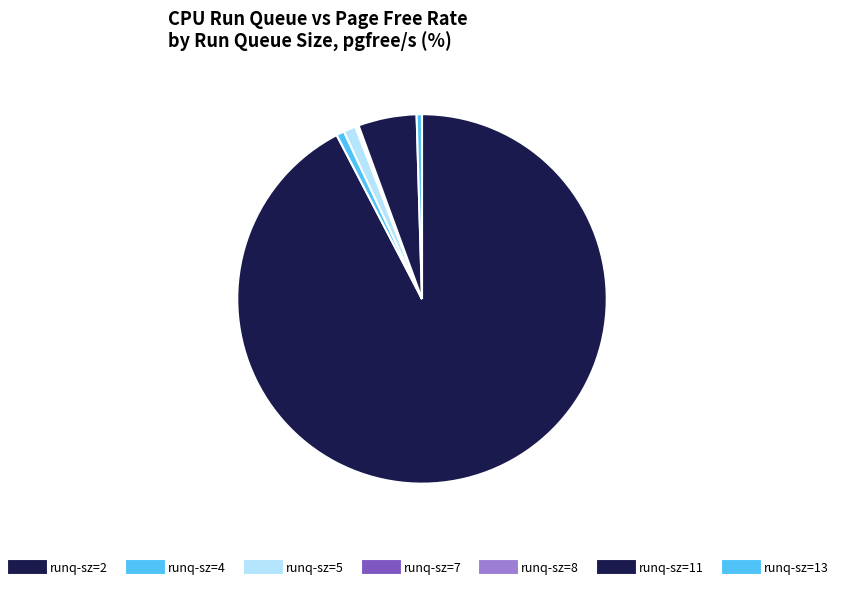

What is the smallest slice in the pie chart?

4